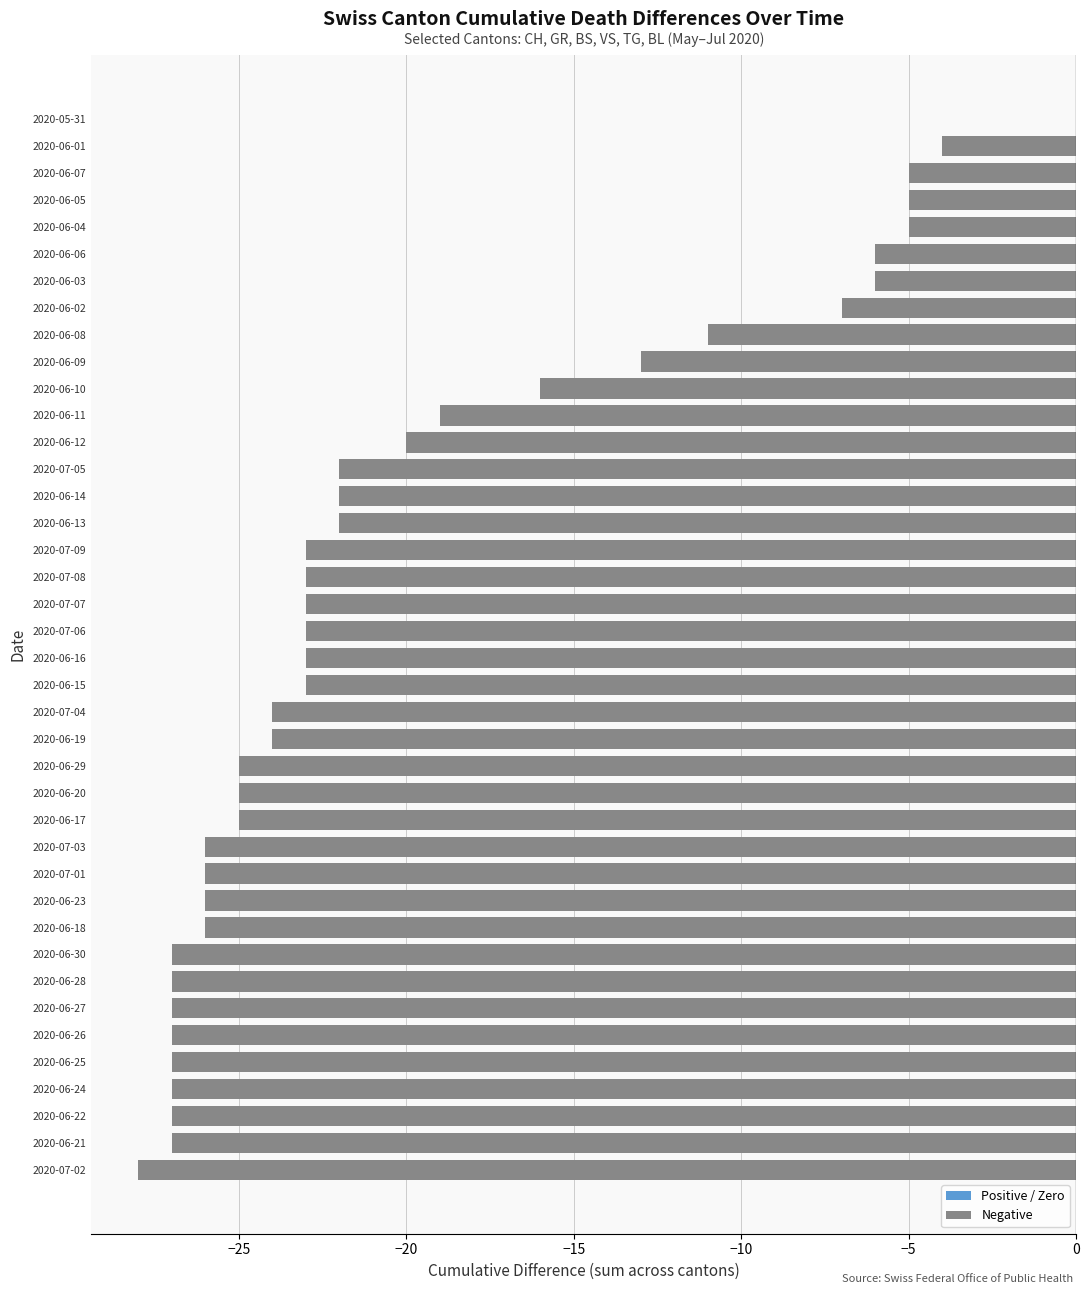

Between 2020-06-23 and 2020-07-08, which is larger?

2020-07-08